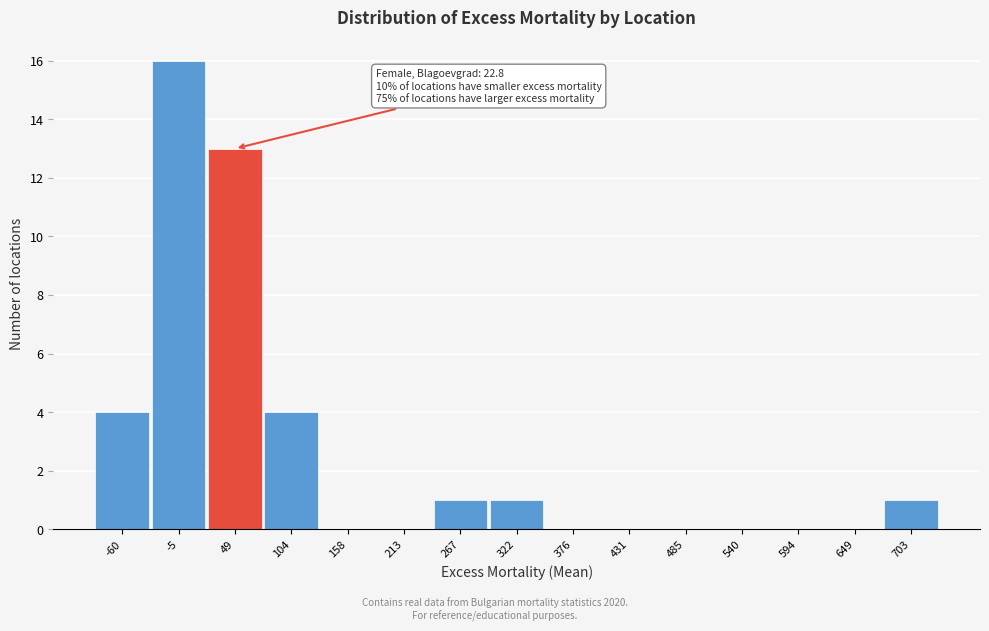

Which range on the x-axis has the tallest bar?

-30 to 20